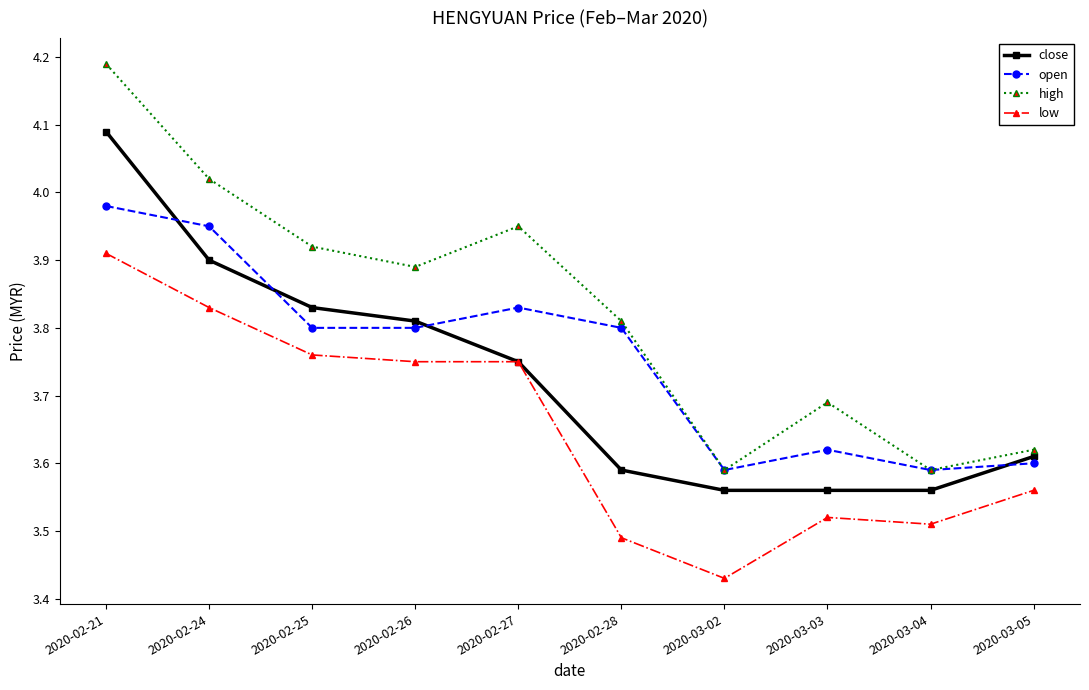

The low series shows 2.0 at 2020-02-27. True or false?

False